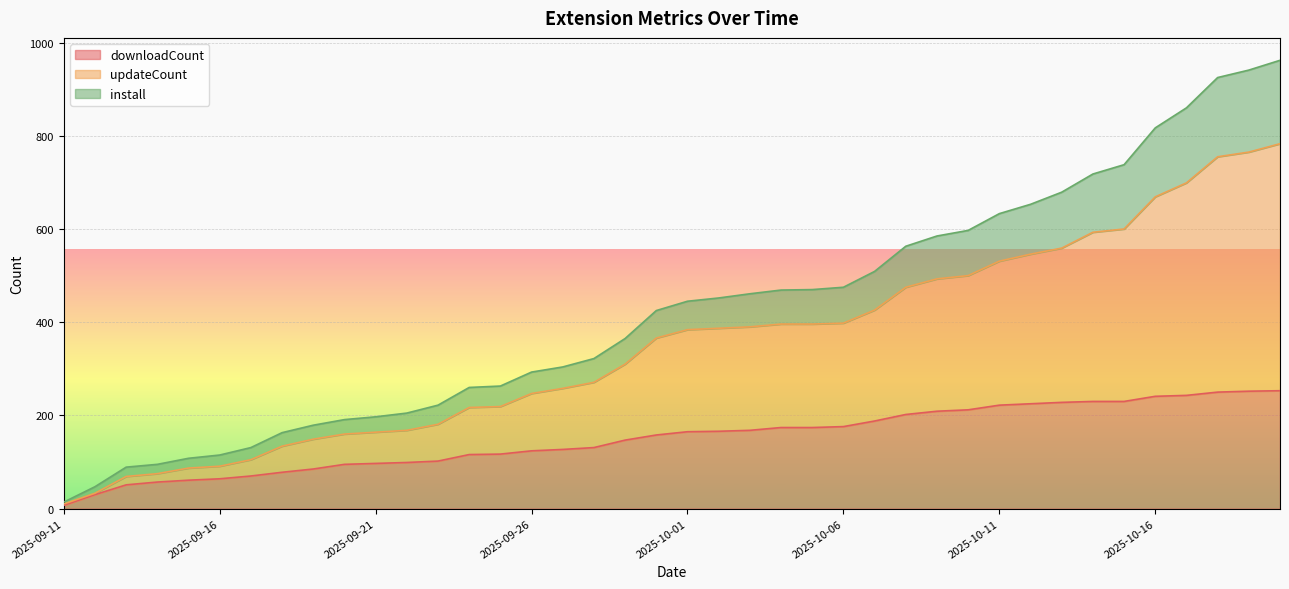

True or false: downloadCount and install cross at least once.

False